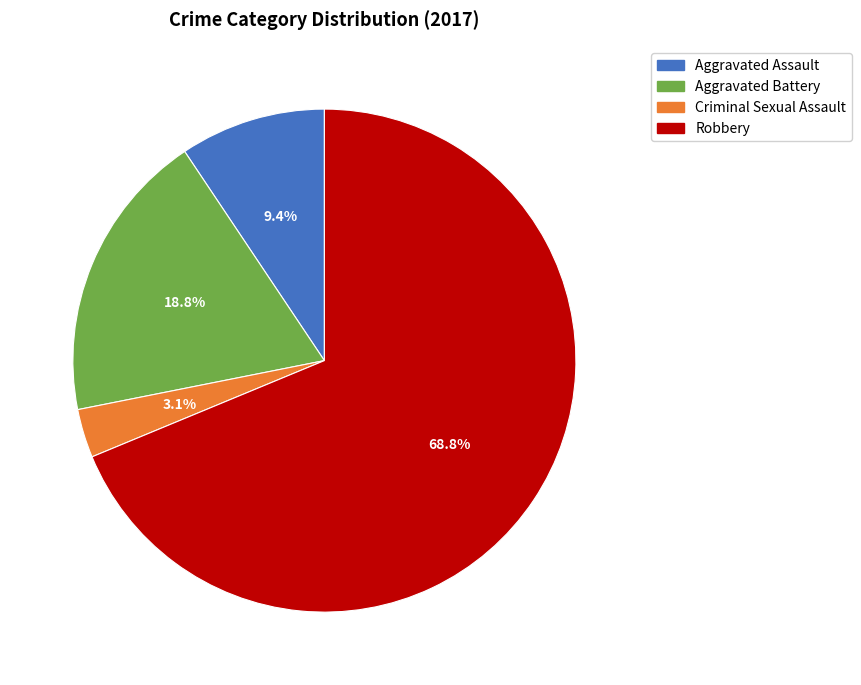

Which category has the smallest portion of the pie?

Criminal Sexual Assault